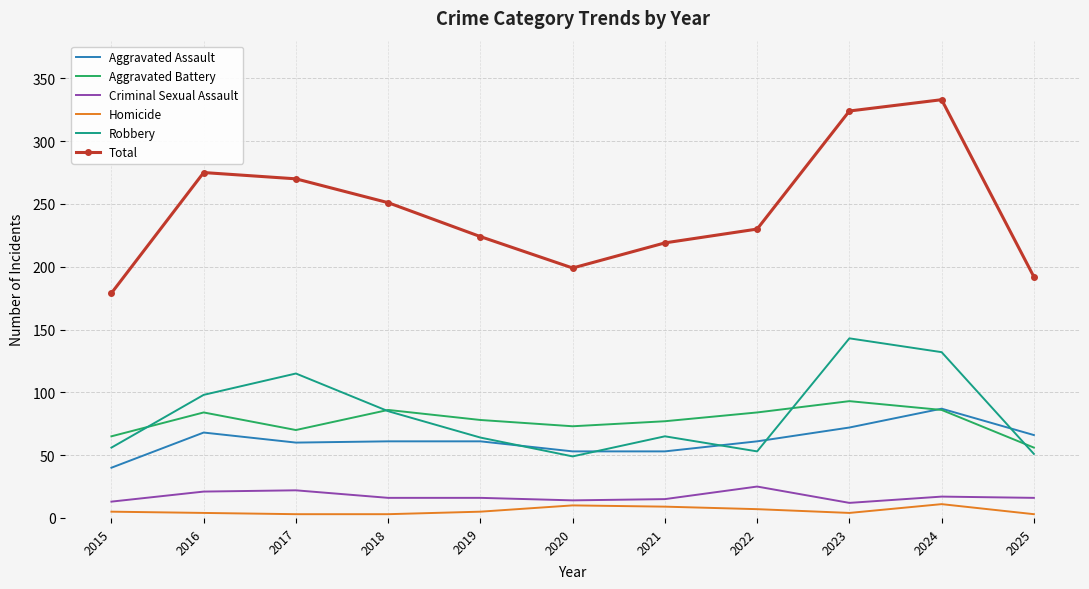

Where is Total nearest to the value 256?

2018